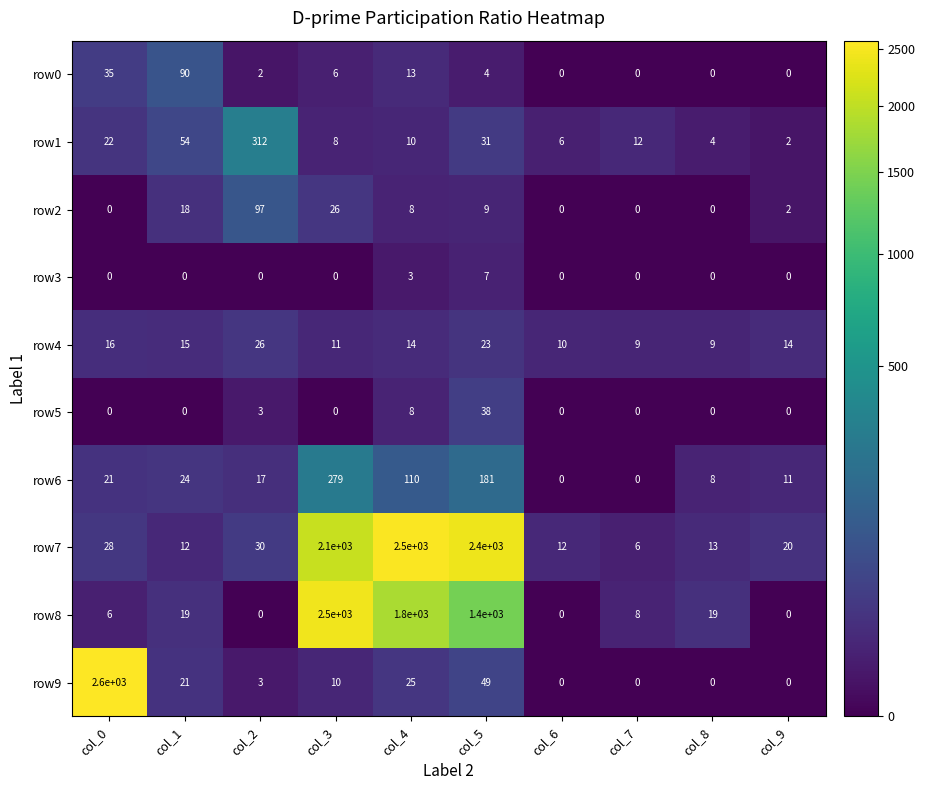

Is it true that row5 equals 0 at col_0?

True